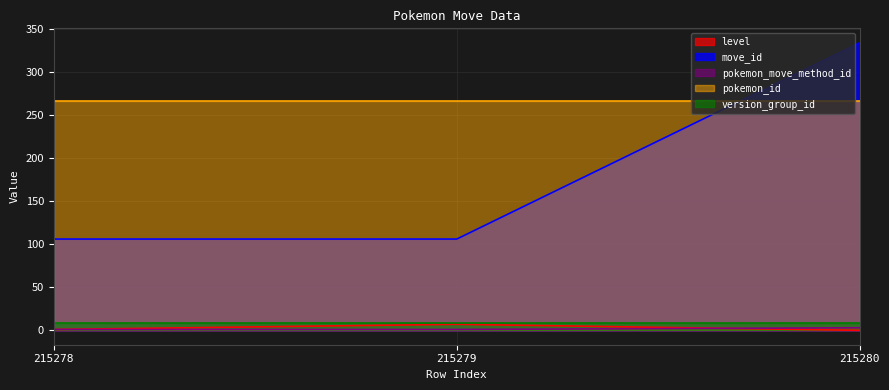

How many data points in pokemon_move_method_id are above 1?

1